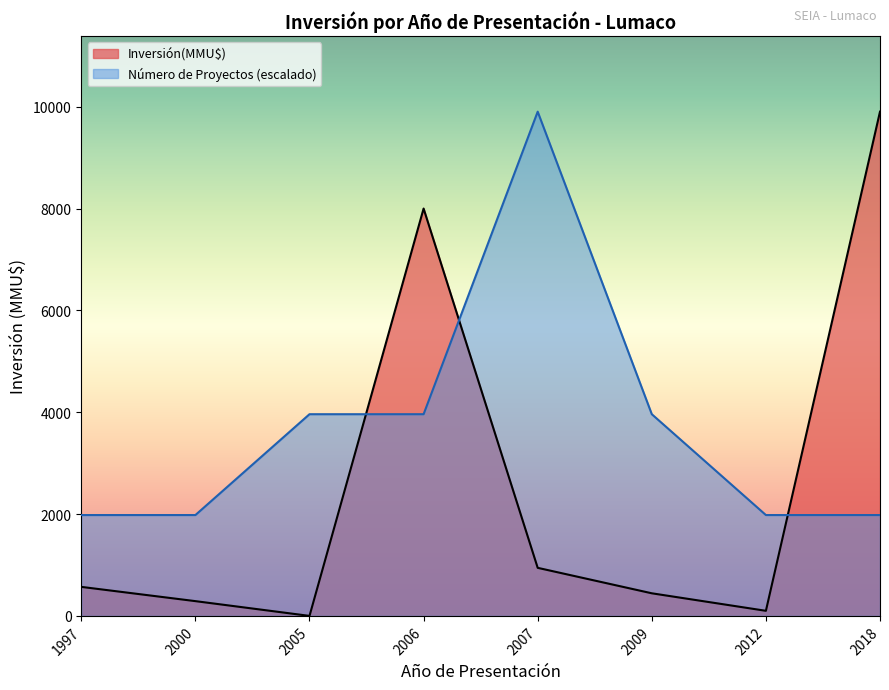

Is the value of Inversión(MMU$) at 2005 greater than the value of Número de Proyectos (escalado) at 2012?

No